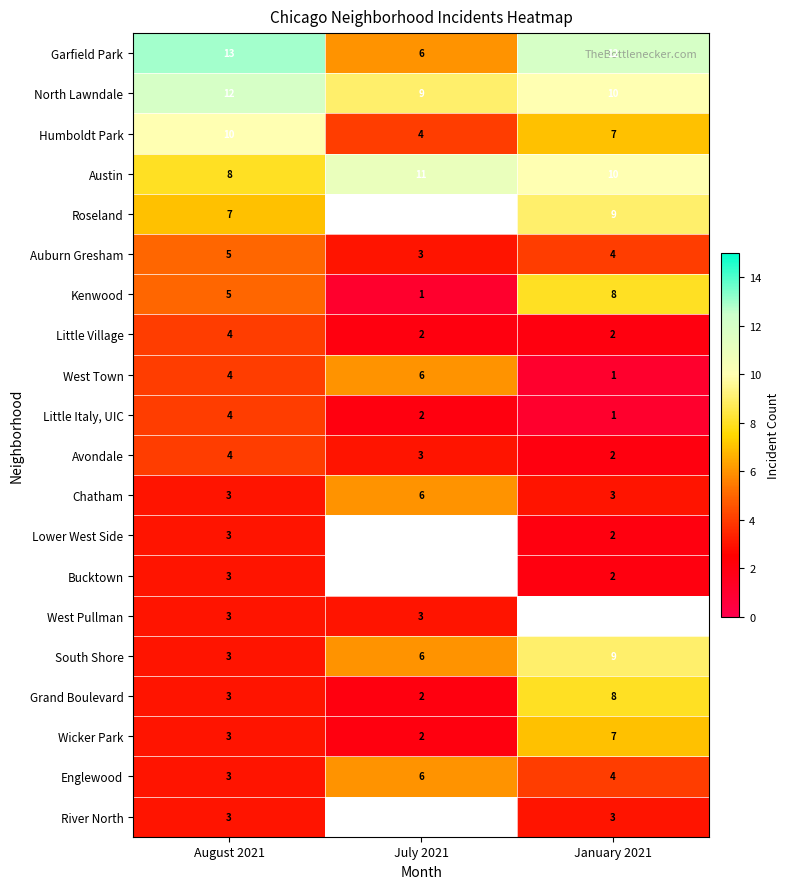

What is the difference between the second highest and minimum values in the Kenwood series?

4